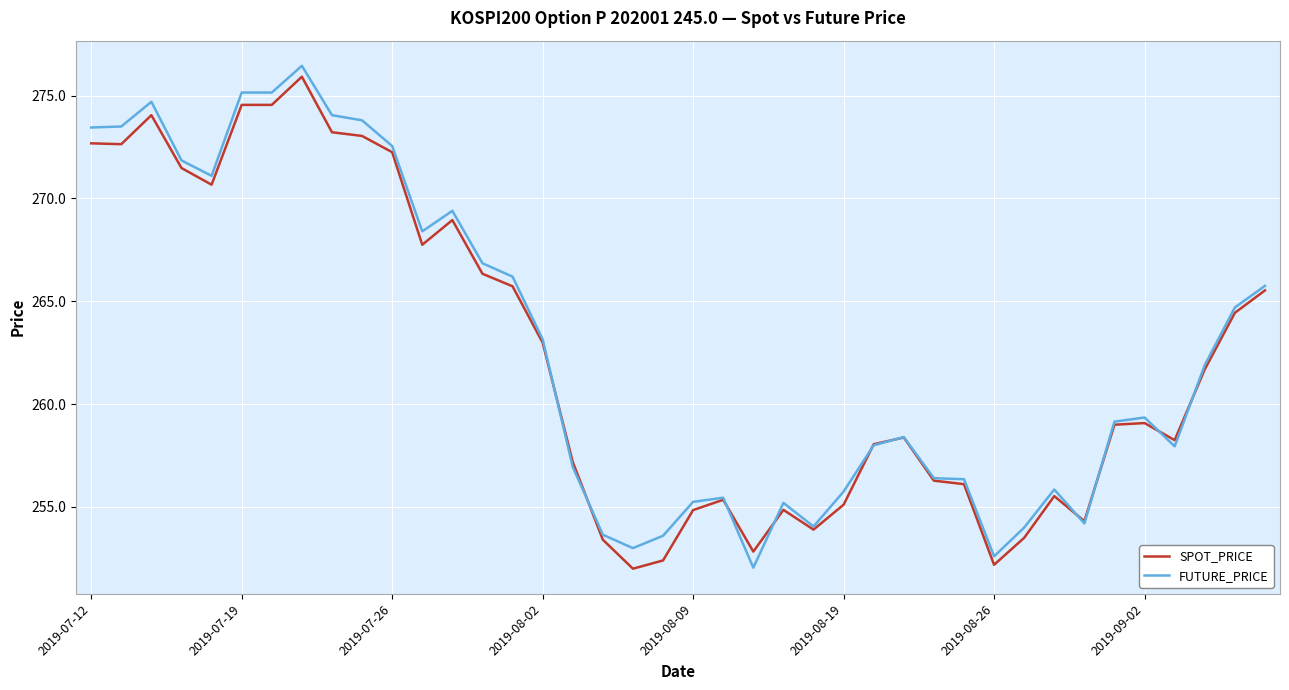

What is the smallest value displayed?

252.0